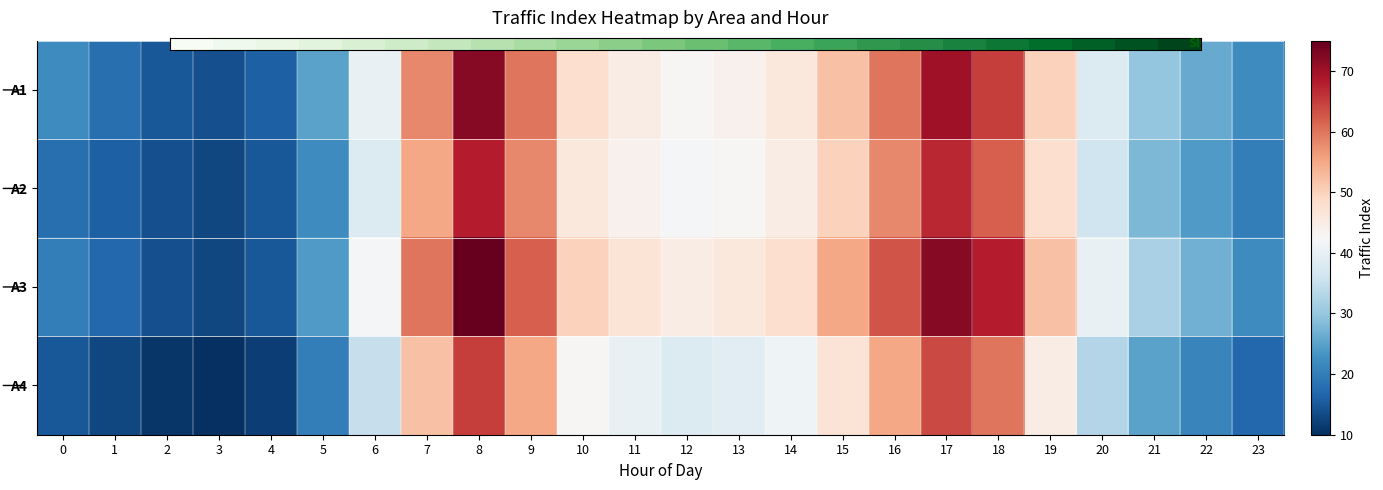

At which category is the sum across all series the highest?

8